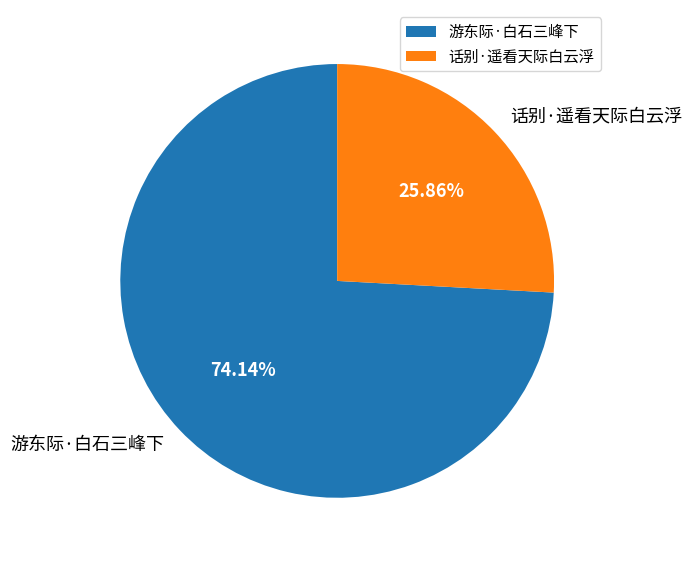

How many segments does this pie chart have?

2